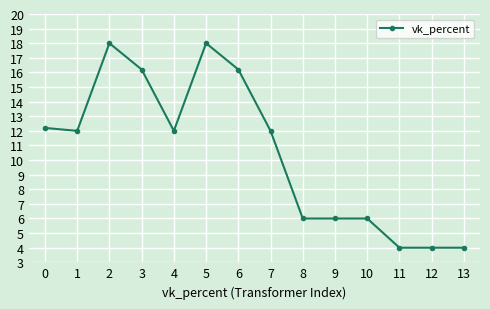

What is the value of the 12th point from the left?

4.0